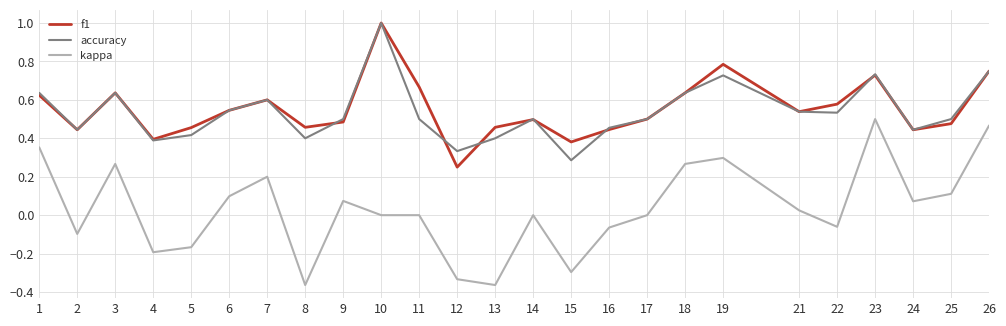

The accuracy series shows 0.5 at 11. True or false?

True